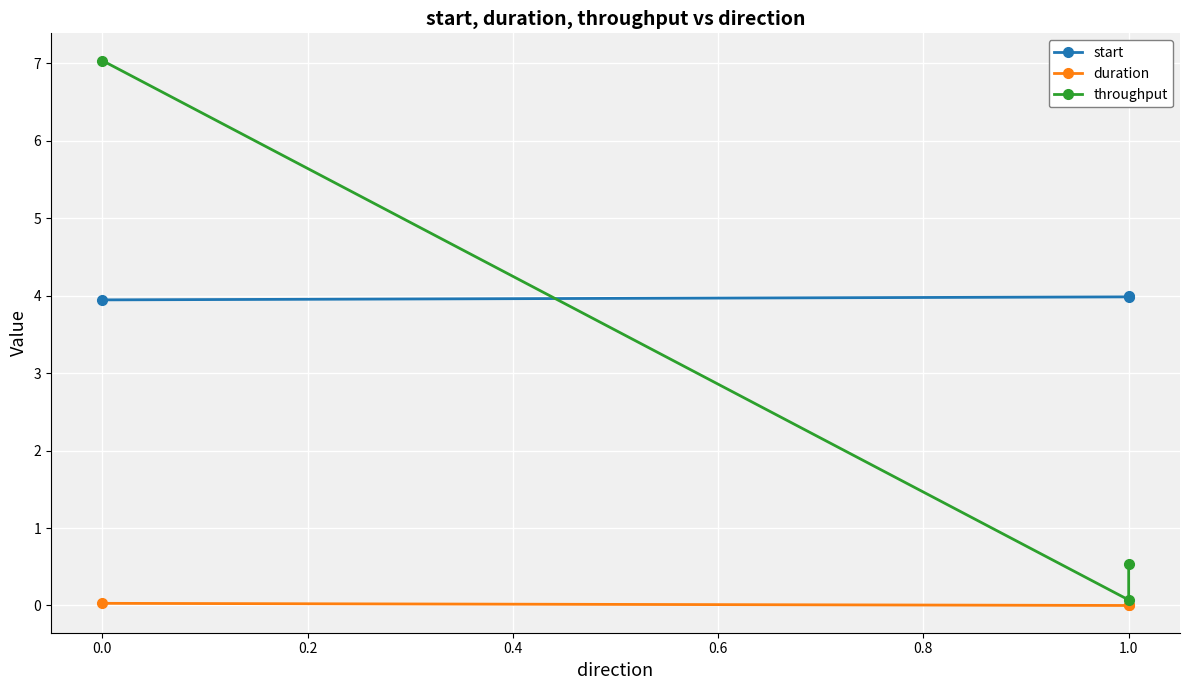

What is the minimum value for throughput?

0.1